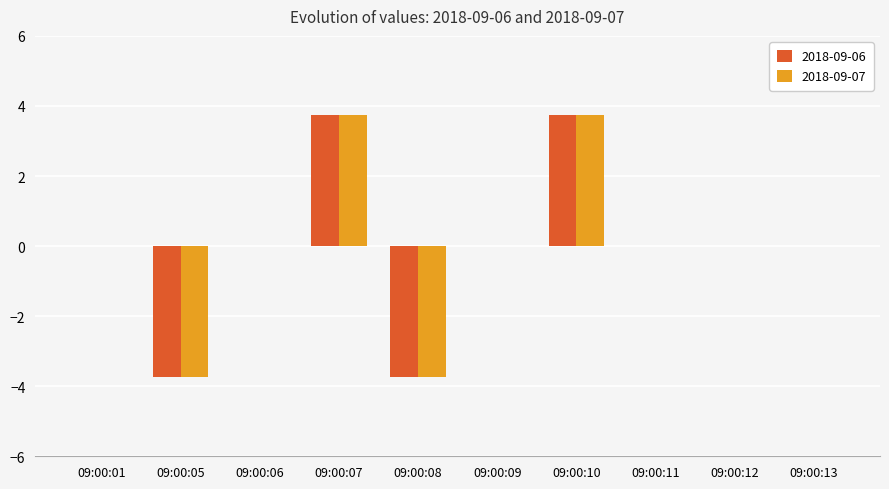

What are all the series names shown in the legend?

2018-09-06, 2018-09-07